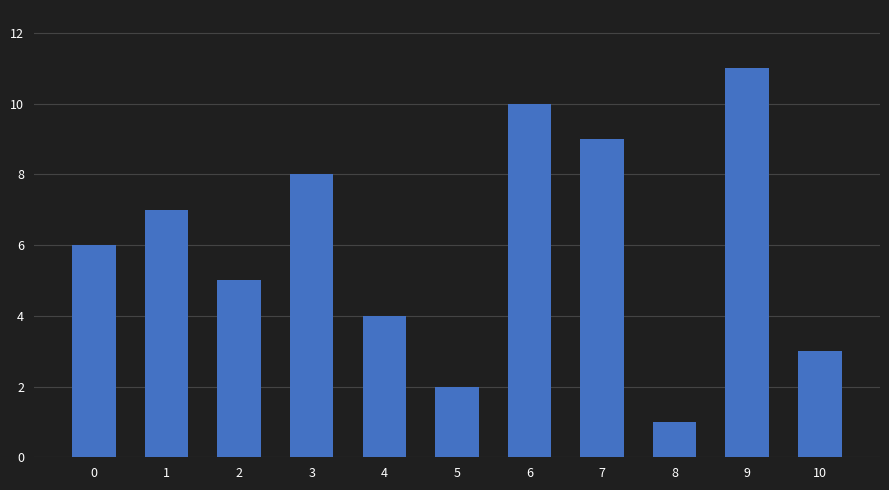

Is it true that the value at 10 is 3?

True